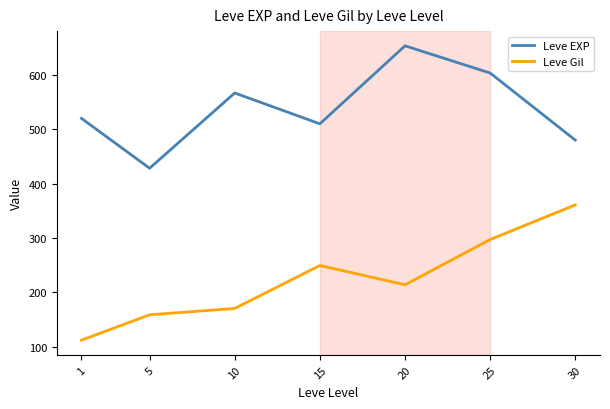

Reading left to right, list all the values displayed in this chart.

Leve EXP: 520.0	428.3	566.7	510.0	653.3	603.3	480.0
Leve Gil: 112.3	159.0	170.7	249.7	214.2	297.3	361.0